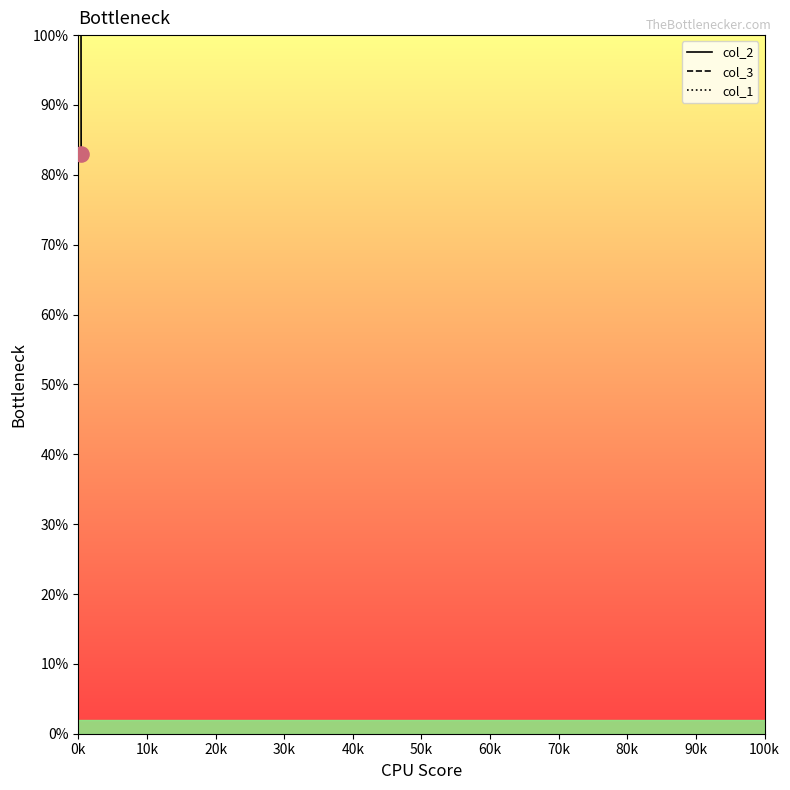

At how many categories does at least one series exceed 68?

40